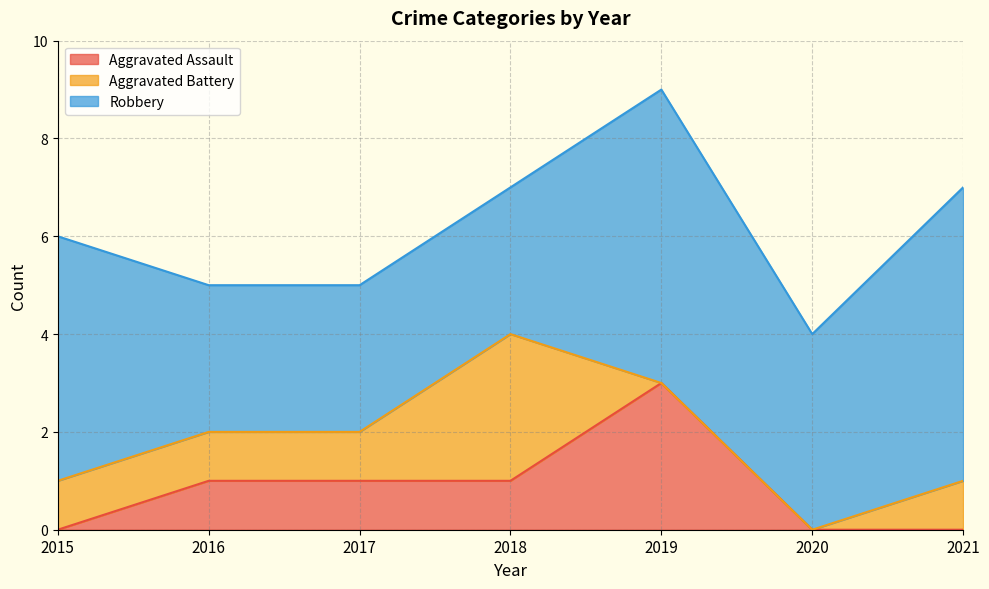

What is the difference between the Aggravated Assault values at 2019 and 2020?

3